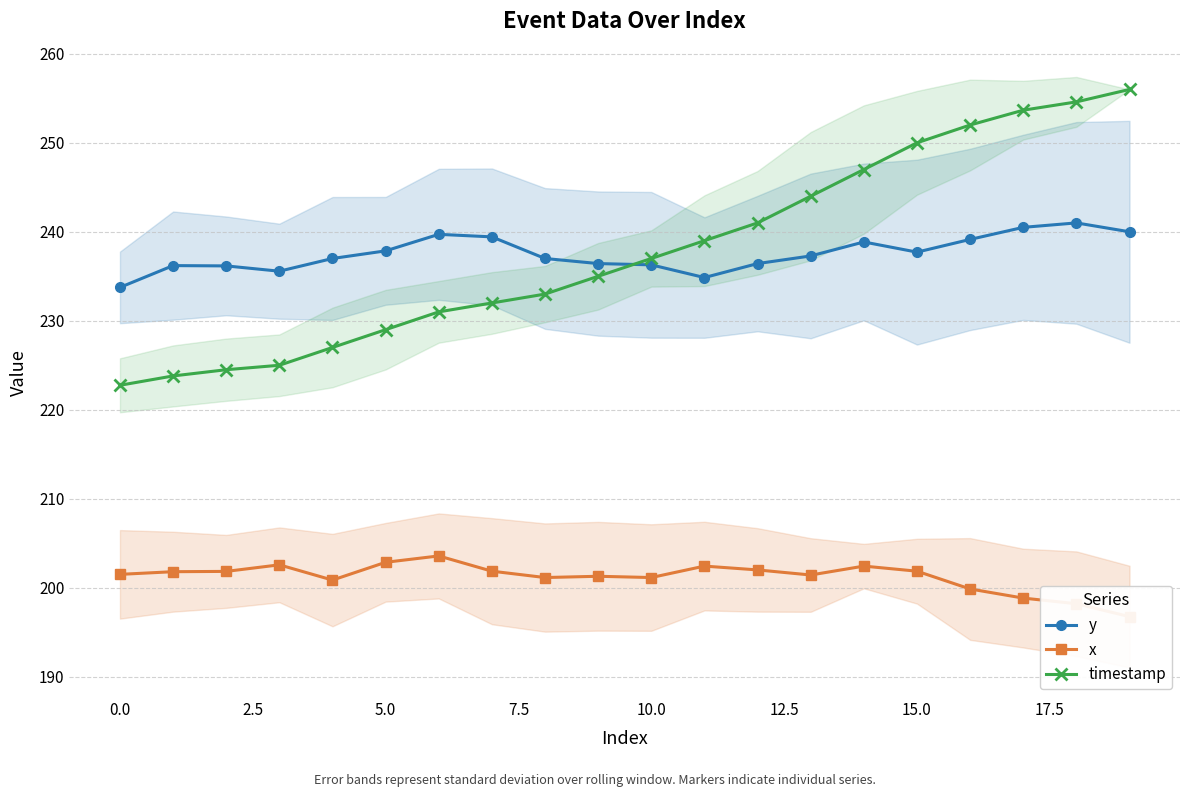

True or false: y has more than 1 points higher than both neighbors.

True